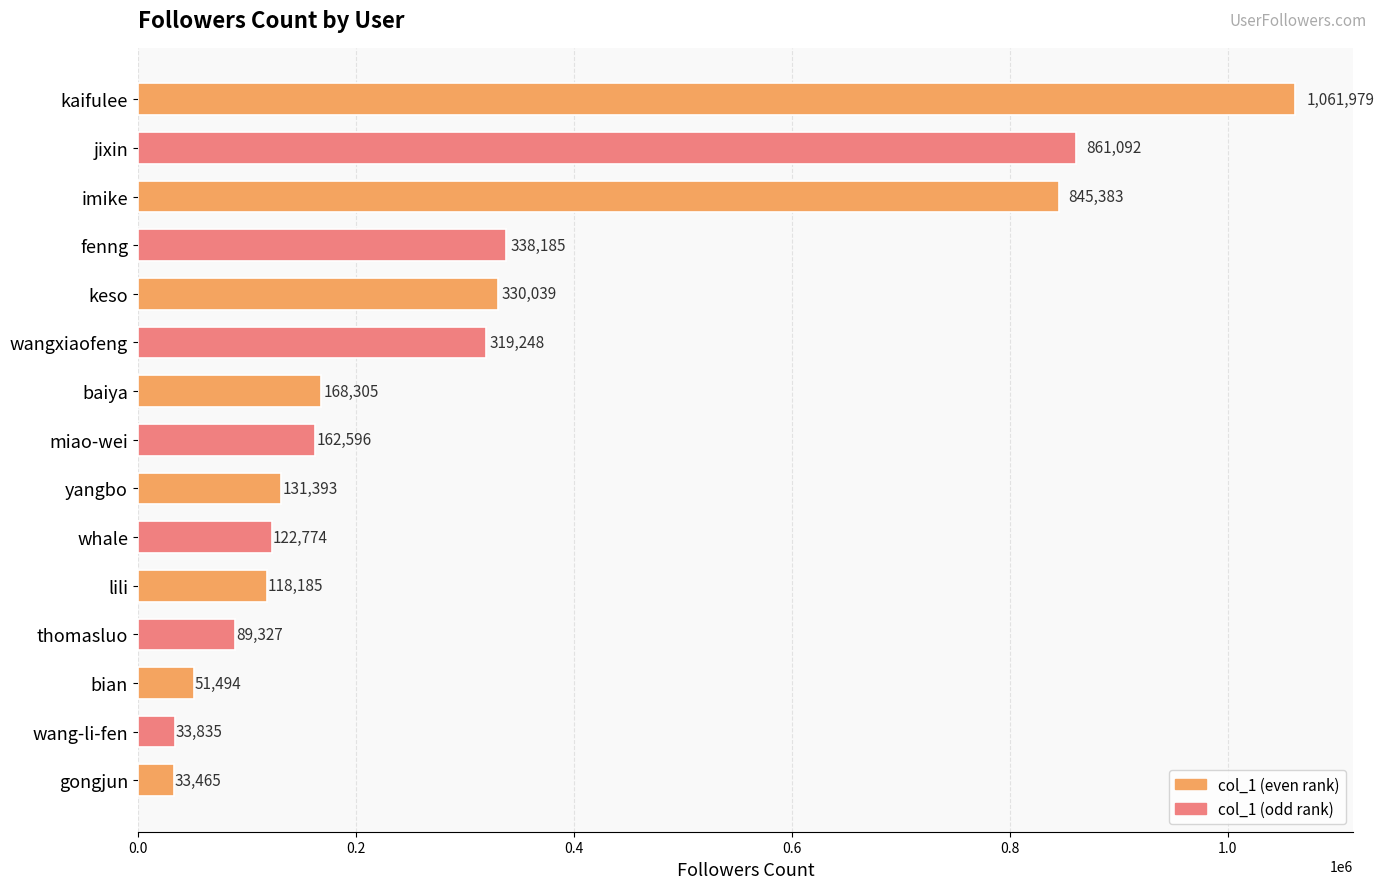

The chart shows a value of 73449 at fenng. True or false?

False